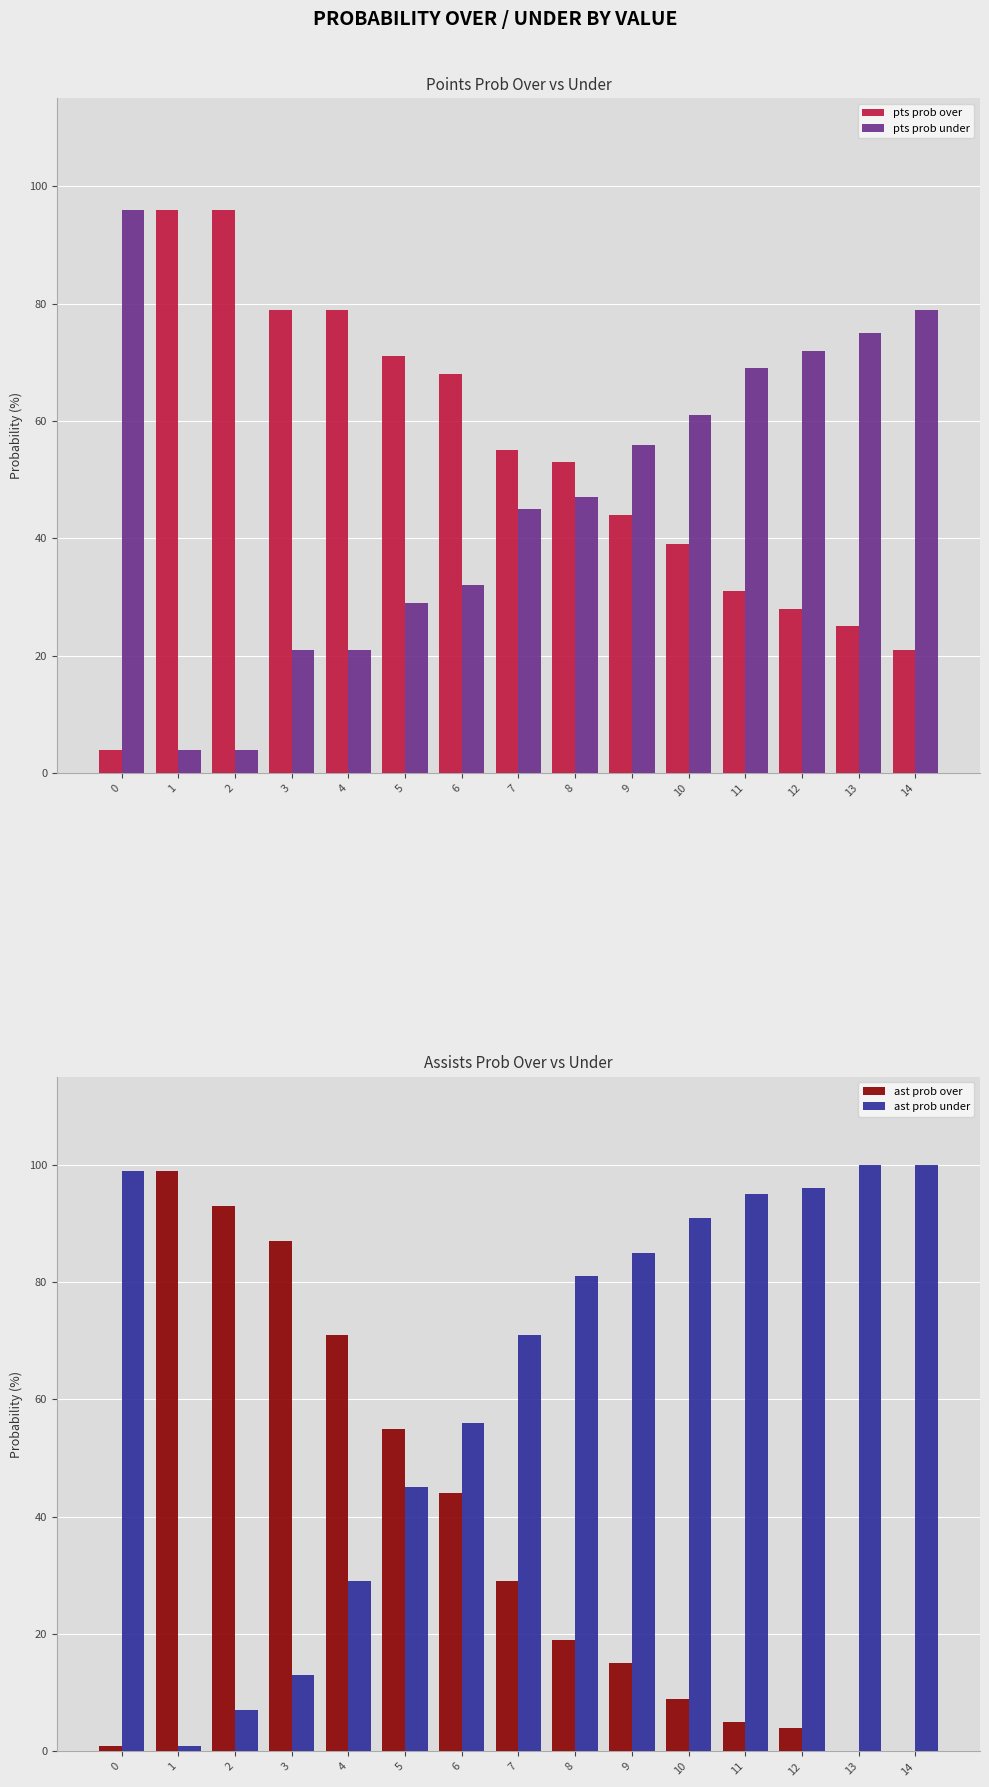

List the series in order of their overall mean, highest first.

ast prob under, pts prob over, pts prob under, ast prob over